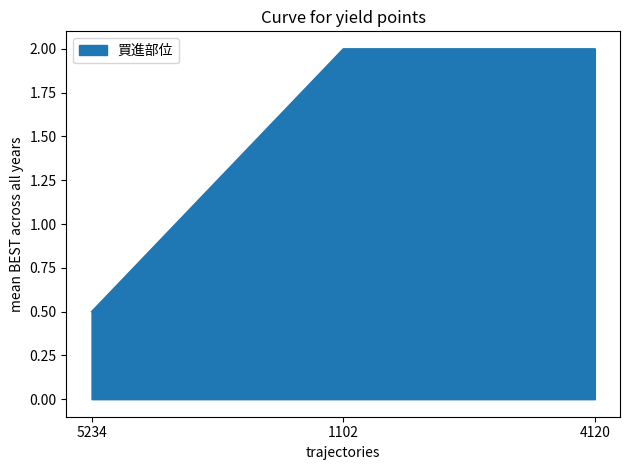

Where is the data nearest to the value 1?

5234